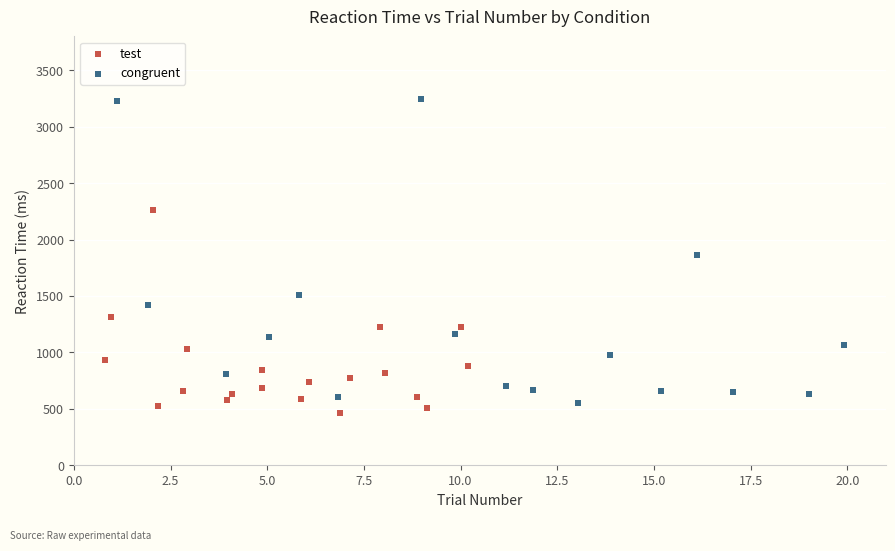

Which series contains the lowest Y value?

test